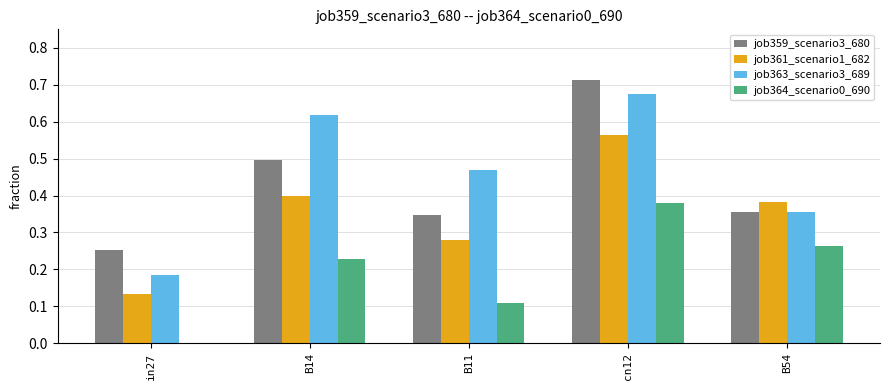

The job363_scenario3_689 series shows 0.2 at B54. True or false?

False